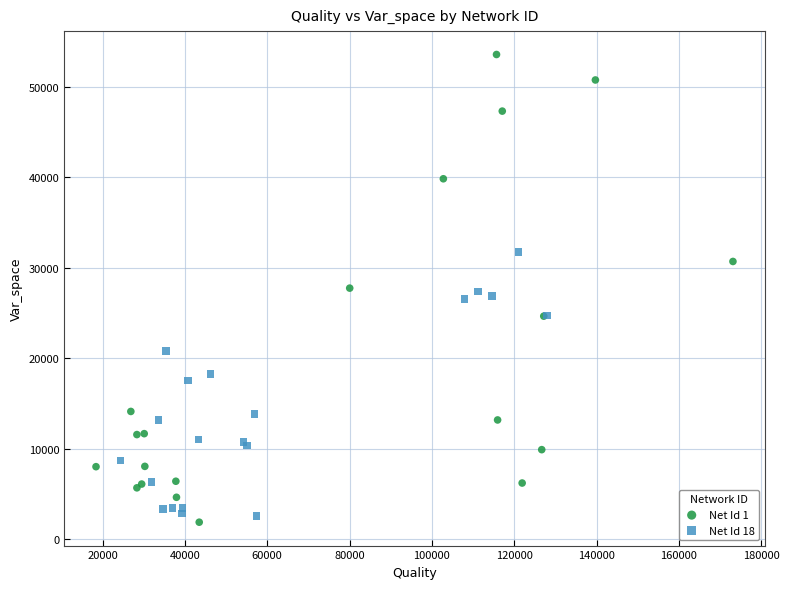

Which series contains the highest Y value?

Net Id 1